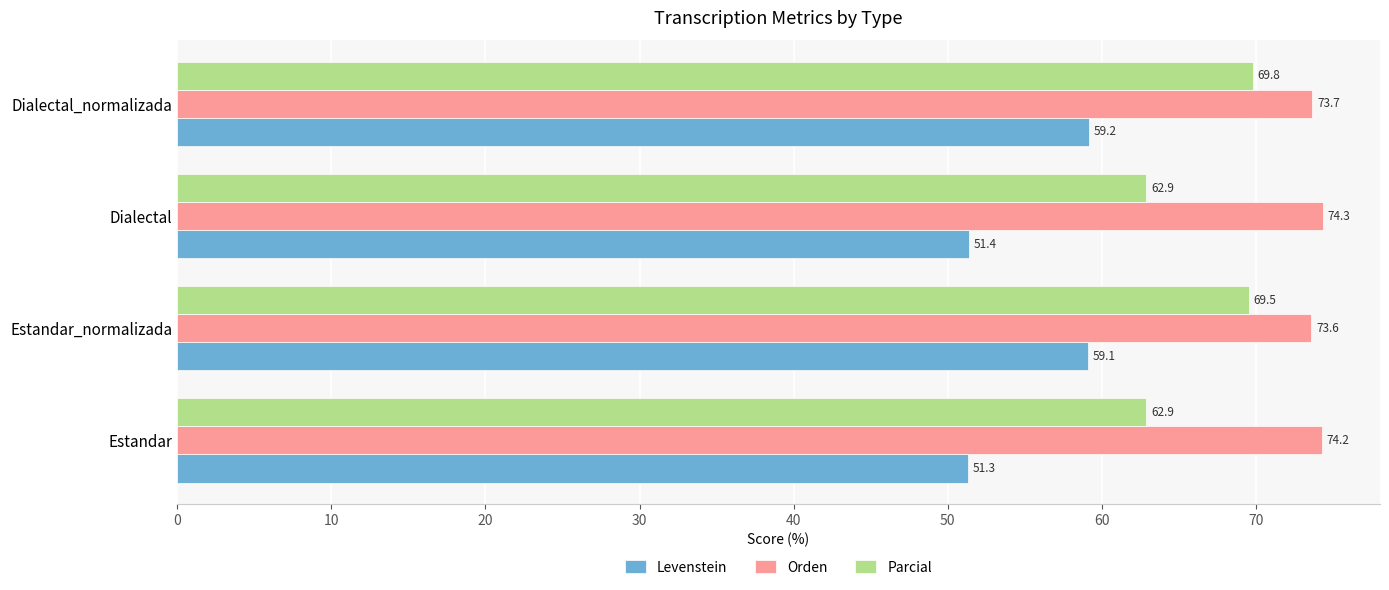

At which category is the sum across all series the highest?

Dialectal_normalizada